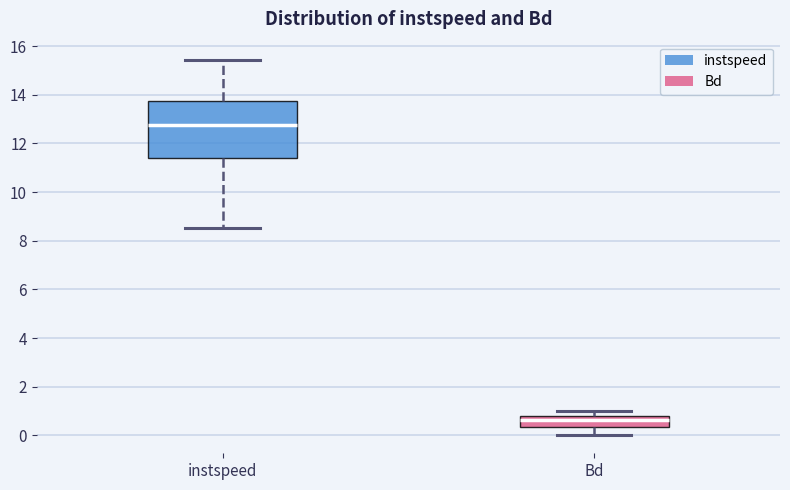

Where does the median line of the box for instspeed sit on the y-axis? The values are not printed on the chart, so give them approximately, as read against the axis.

12.8